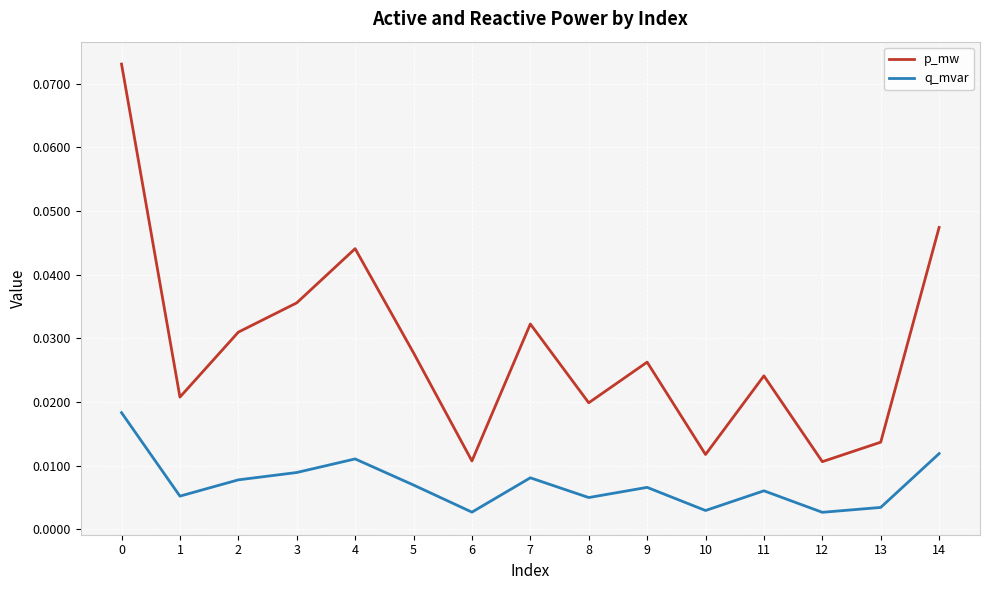

True or false: p_mw and q_mvar intersect in this chart.

False